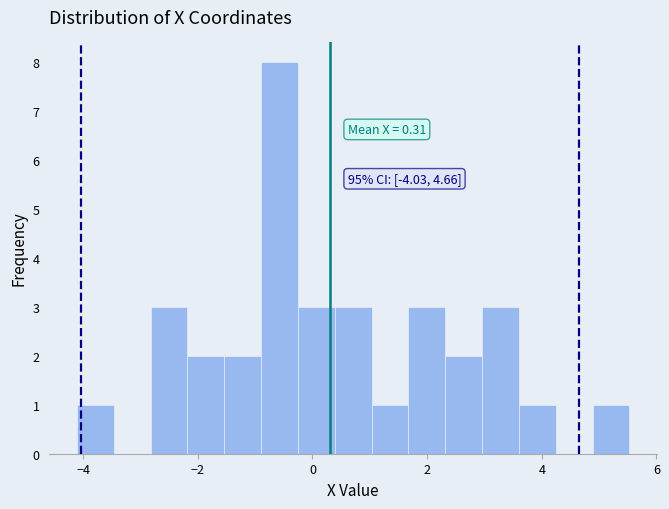

Around what value on the x-axis is the tallest bar? Give the approximate position of its centre, as read against the axis.

-0.6